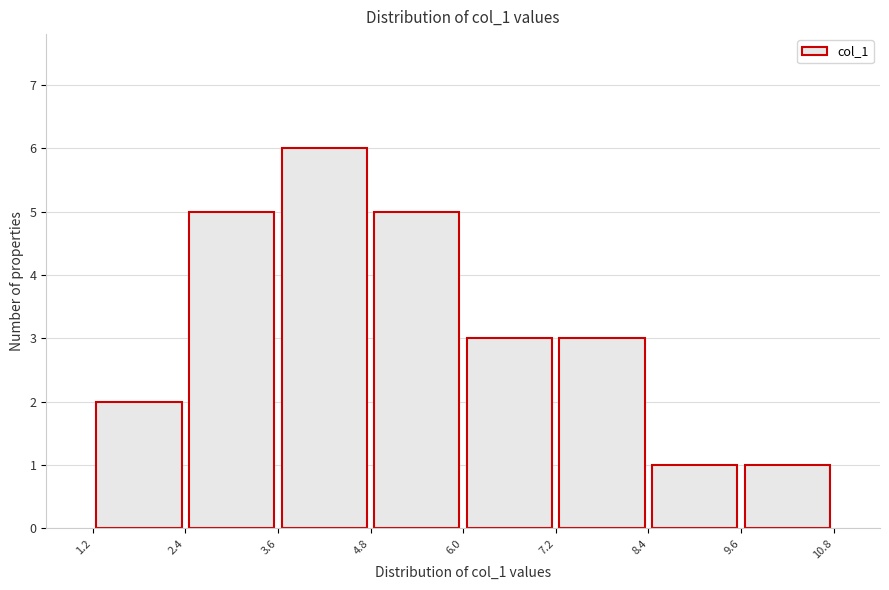

How tall is the bar that spans 3.6 to 4.8 on the x-axis? The values are not printed on the chart, so give them approximately, as read against the axis.

6